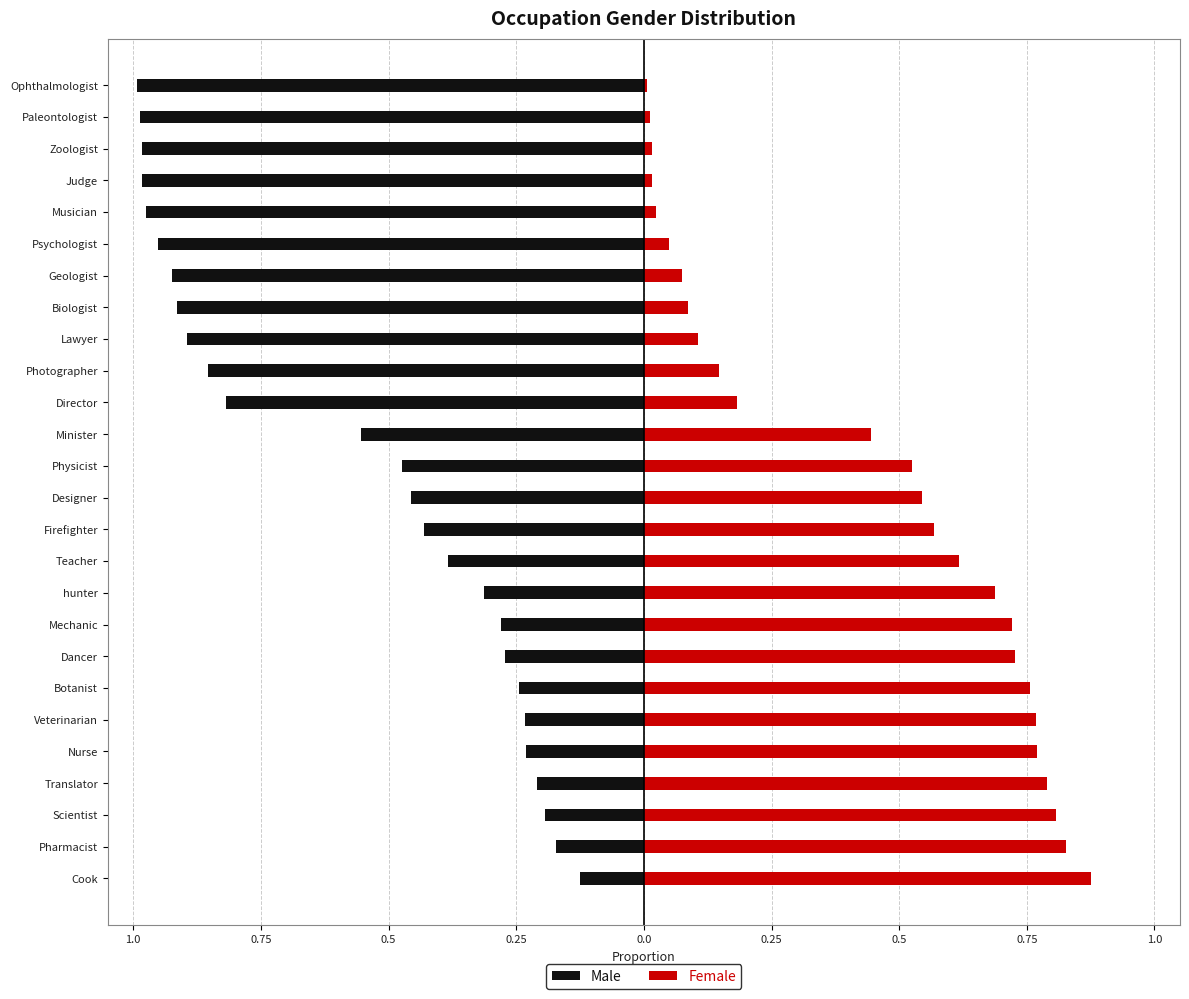

What is the value of the Female bar at the 19th from the left?

0.7